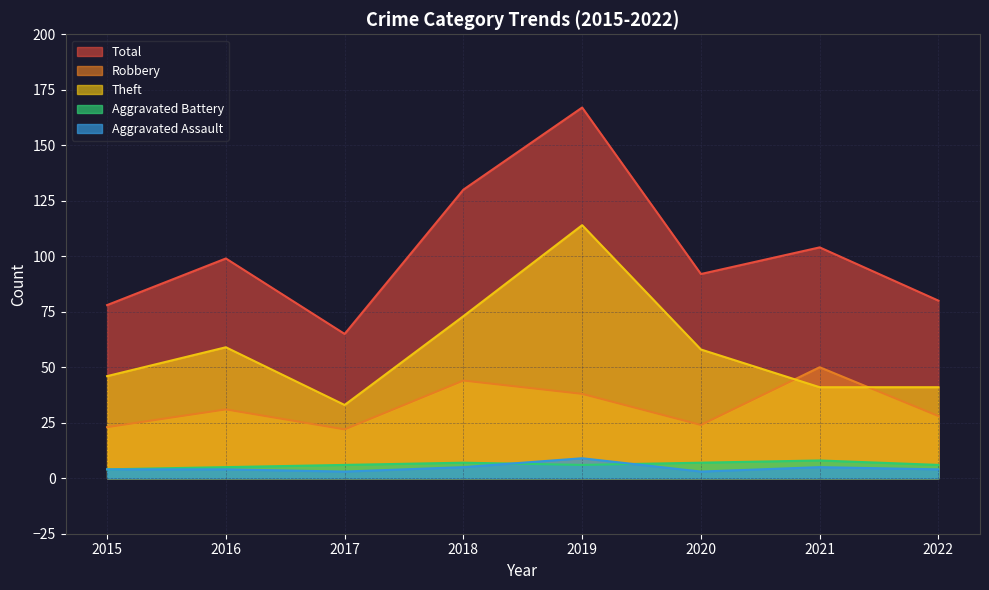

Which category has the highest value across all series?

2019